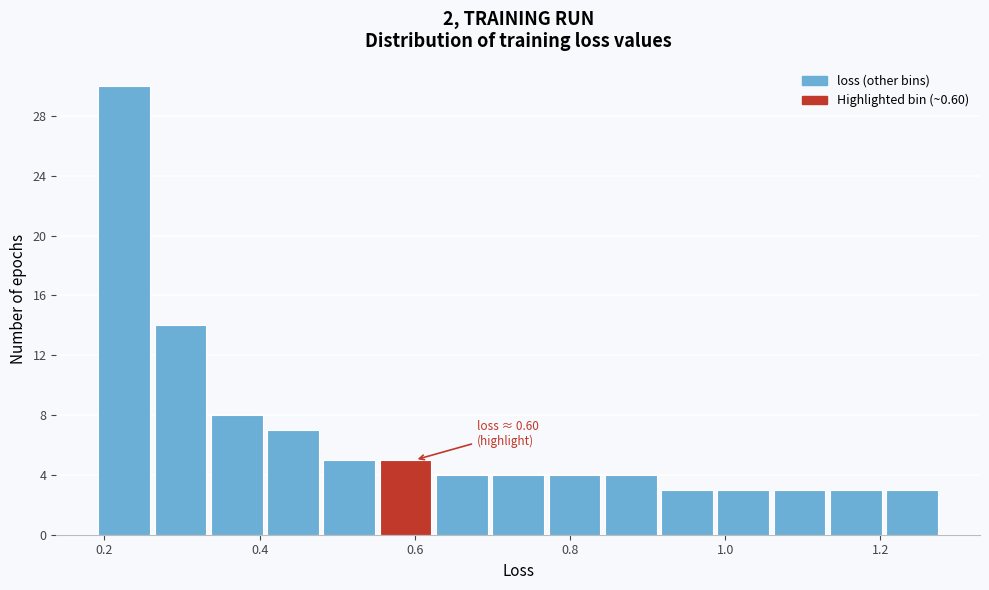

Read against the x-axis, roughly where is the centre of the tallest bar?

0.22